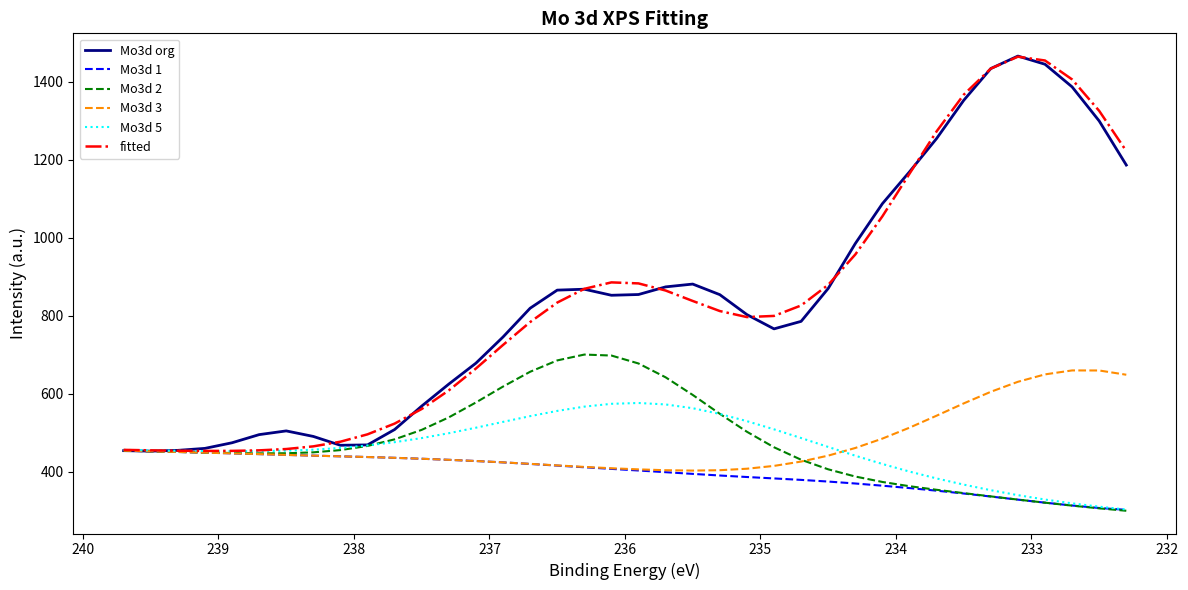

Is it true that fitted equals 1043.2 at 12?

False